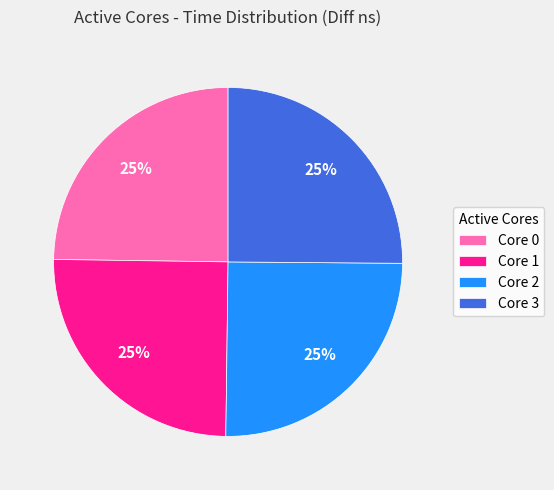

What percentage is the Core 3 slice, to the nearest percent?

25%